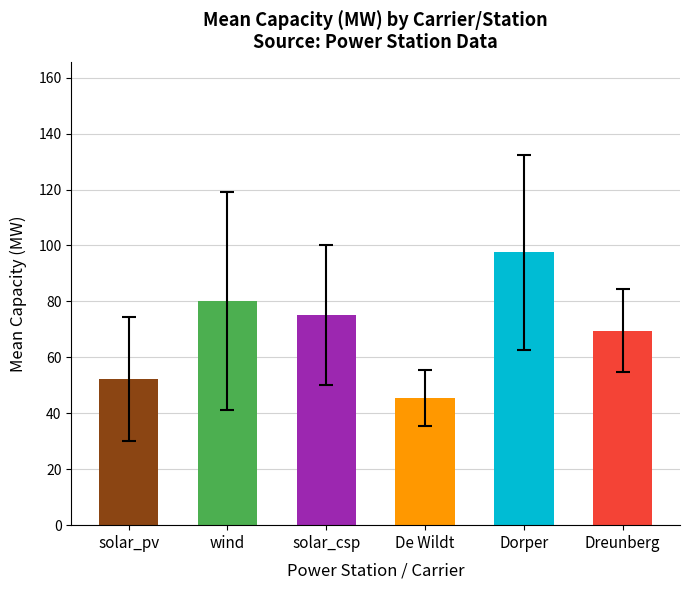

Rank the categories by value from lowest to highest.

De Wildt, solar_pv, Dreunberg, solar_csp, wind, Dorper